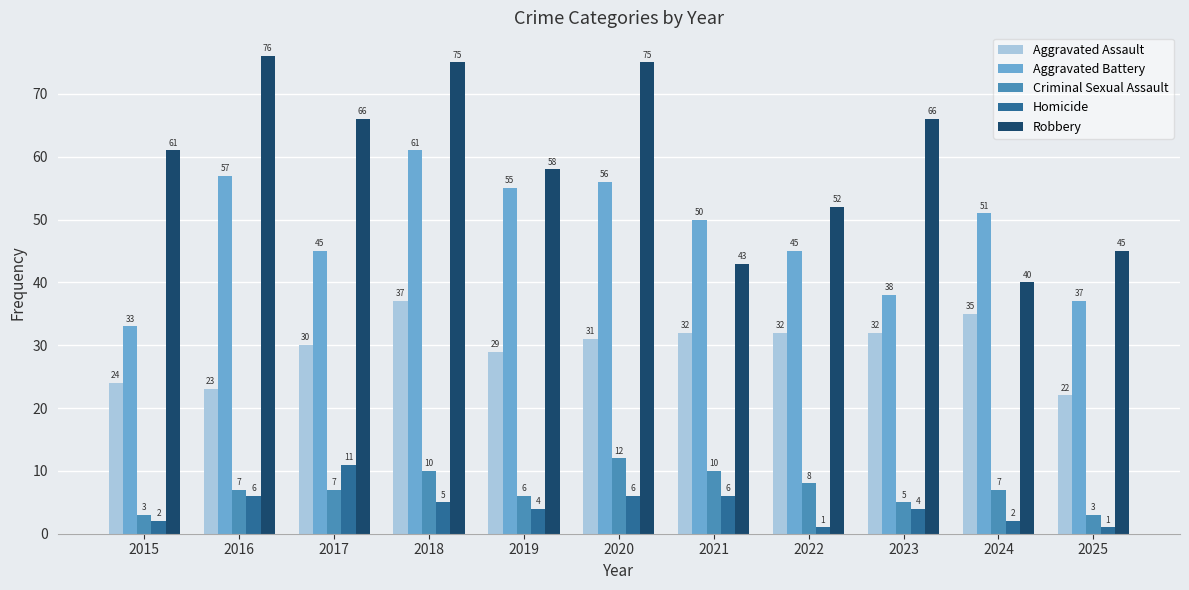

What is the maximum value for Criminal Sexual Assault?

12